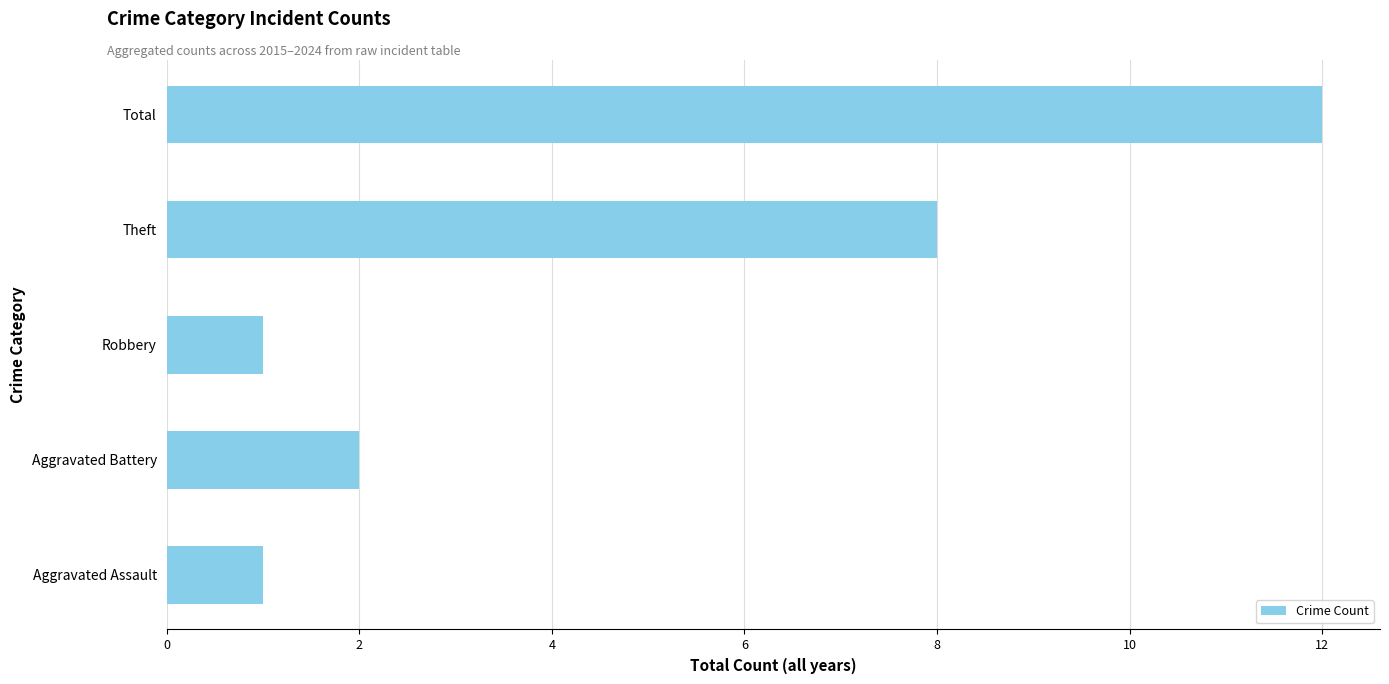

What is the average value?

5